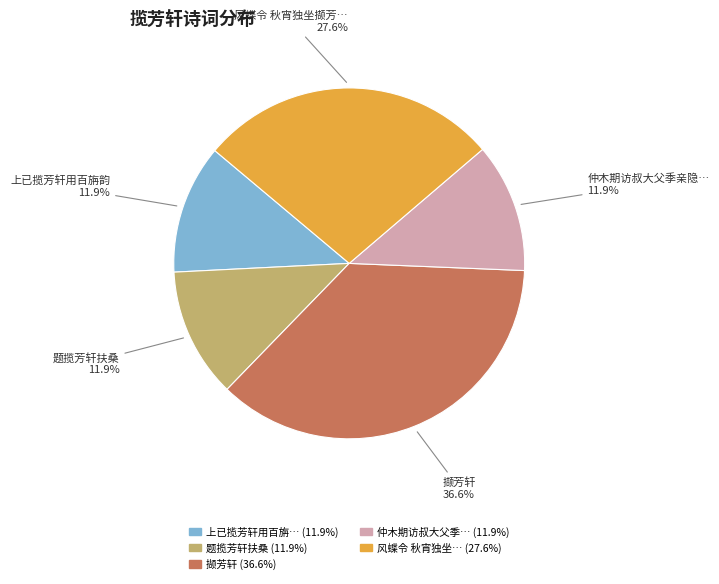

Is there a majority slice in this chart?

No